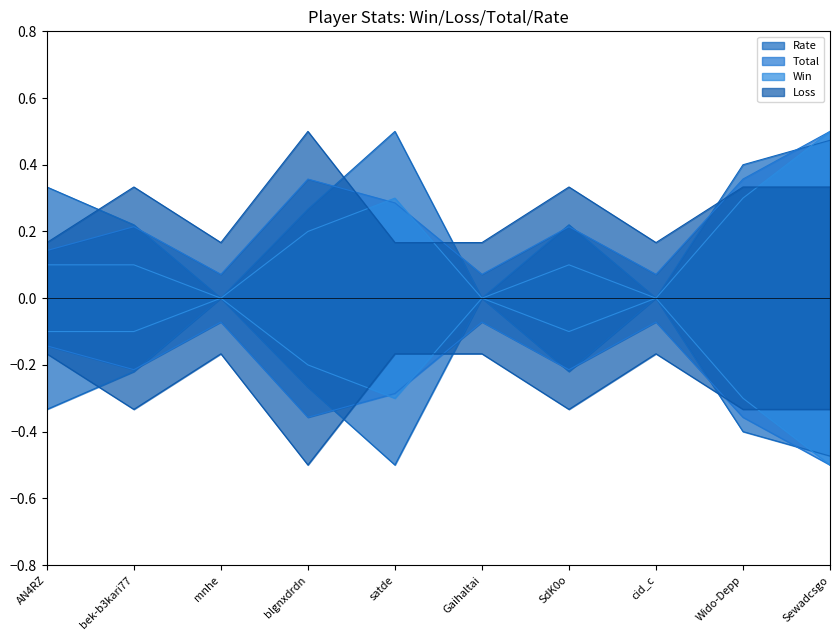

Which series has the largest range (max minus min)?

Win